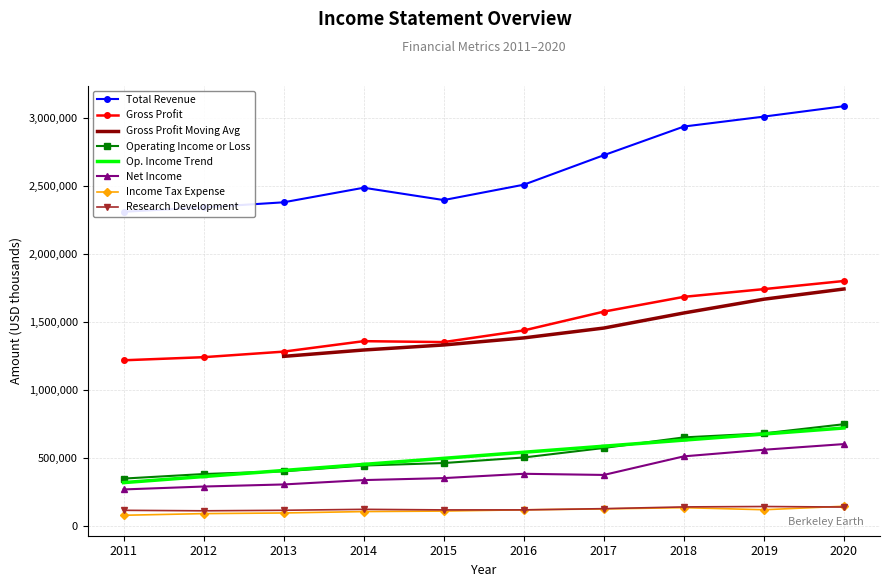

Which category has the highest value in the Income Tax Expense series?

2020